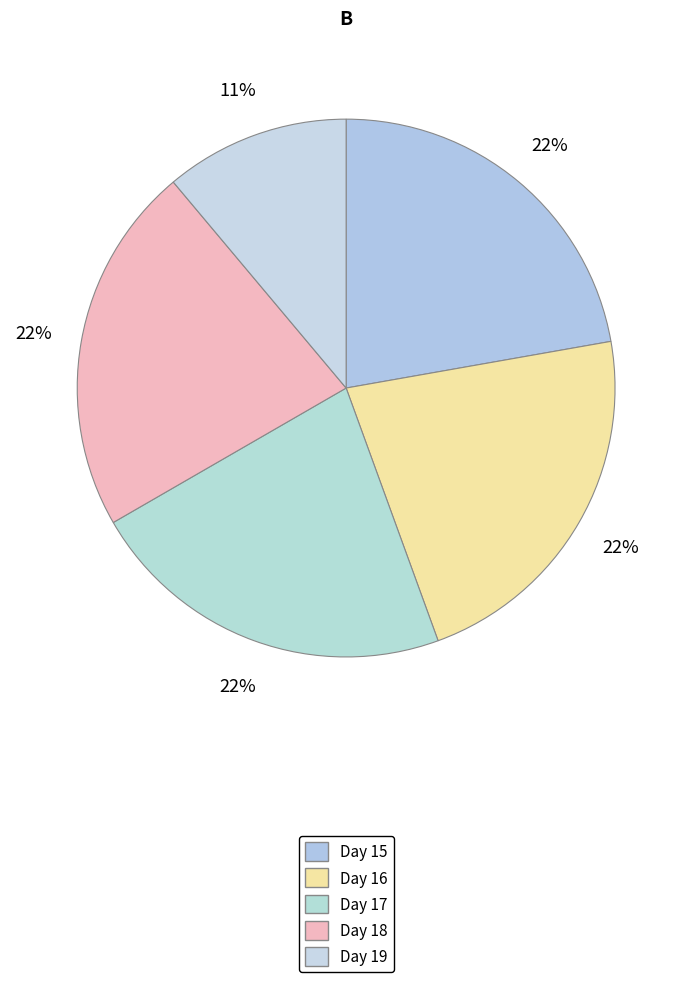

The Day 19 slice represents 11% of the pie. True or false?

True